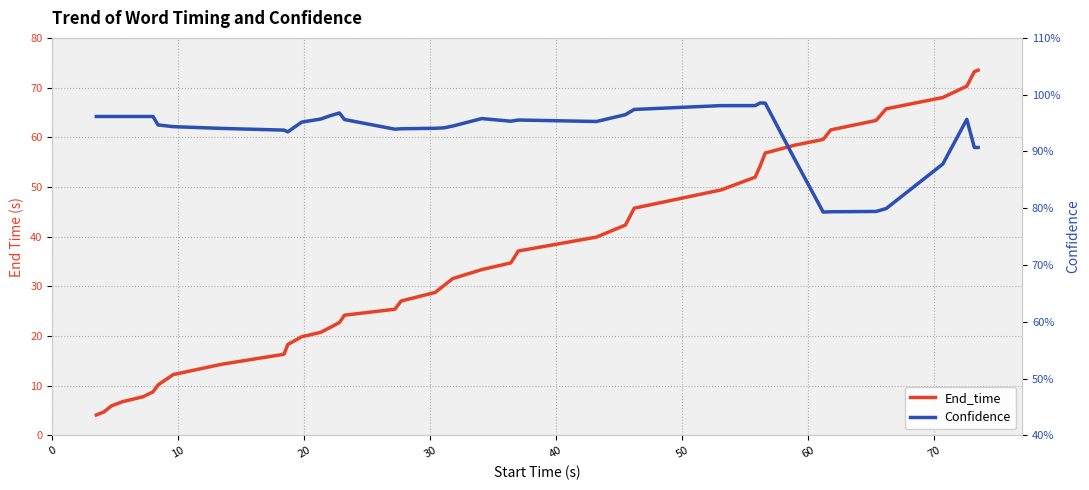

True or false: Confidence and End_time cross at least once.

False